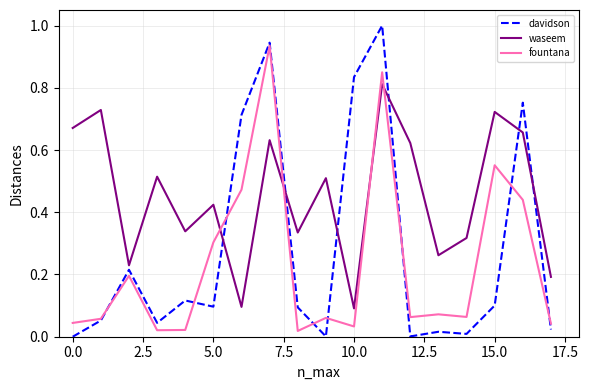

At how many categories does at least one series exceed 0?

18